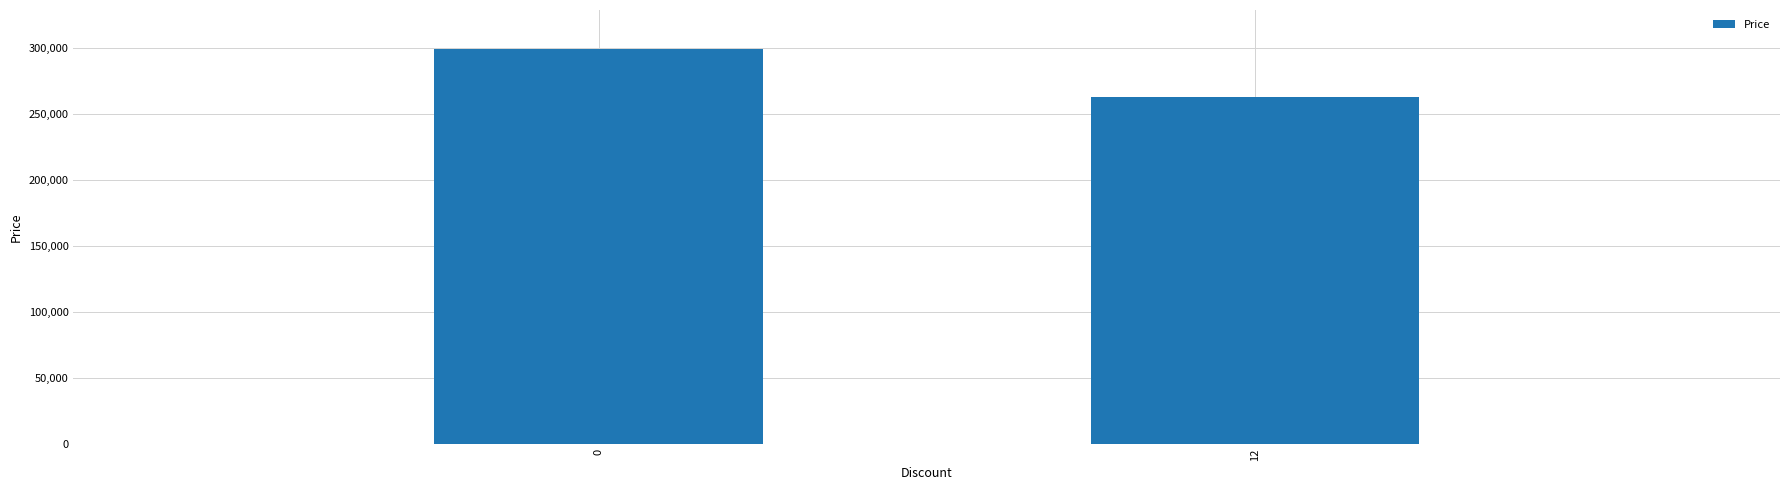

Approximately how many times larger is the value at 0 compared to 12?

1.1